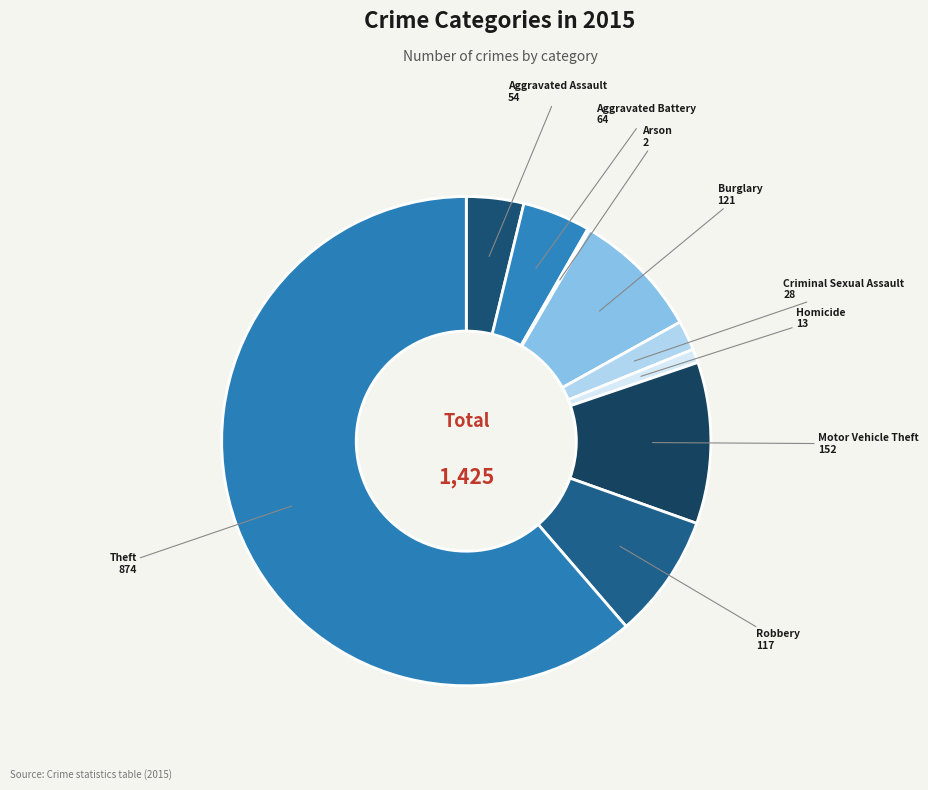

What is the ratio of the value at Homicide to the value at Criminal Sexual Assault?

0.5